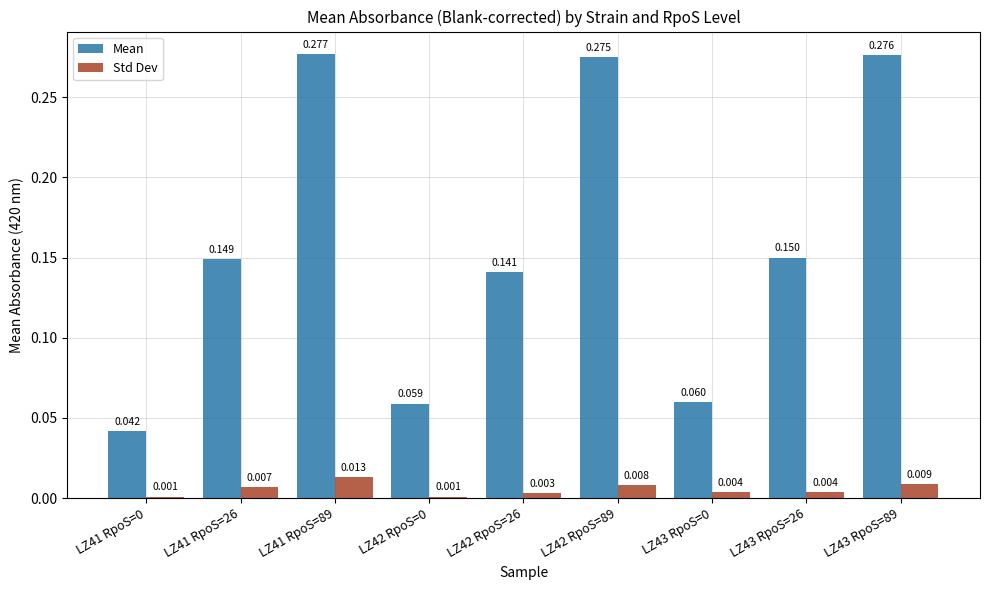

Between LZ43 RpoS=0 and LZ43 RpoS=89, which series saw the biggest shift?

Mean